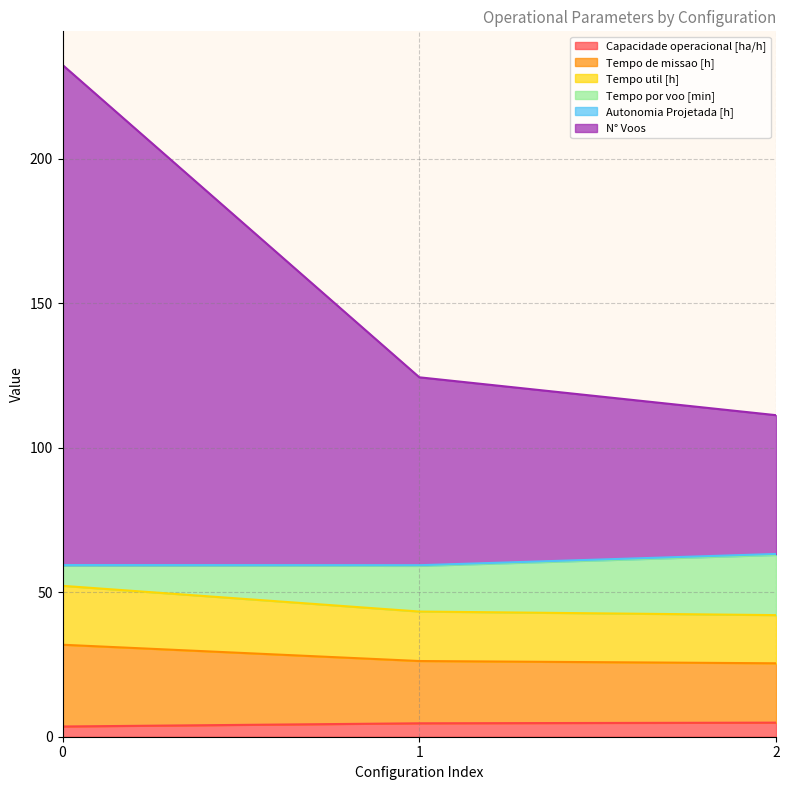

What is the highest value of the Capacidade operacional [ha/h] series?

4.9